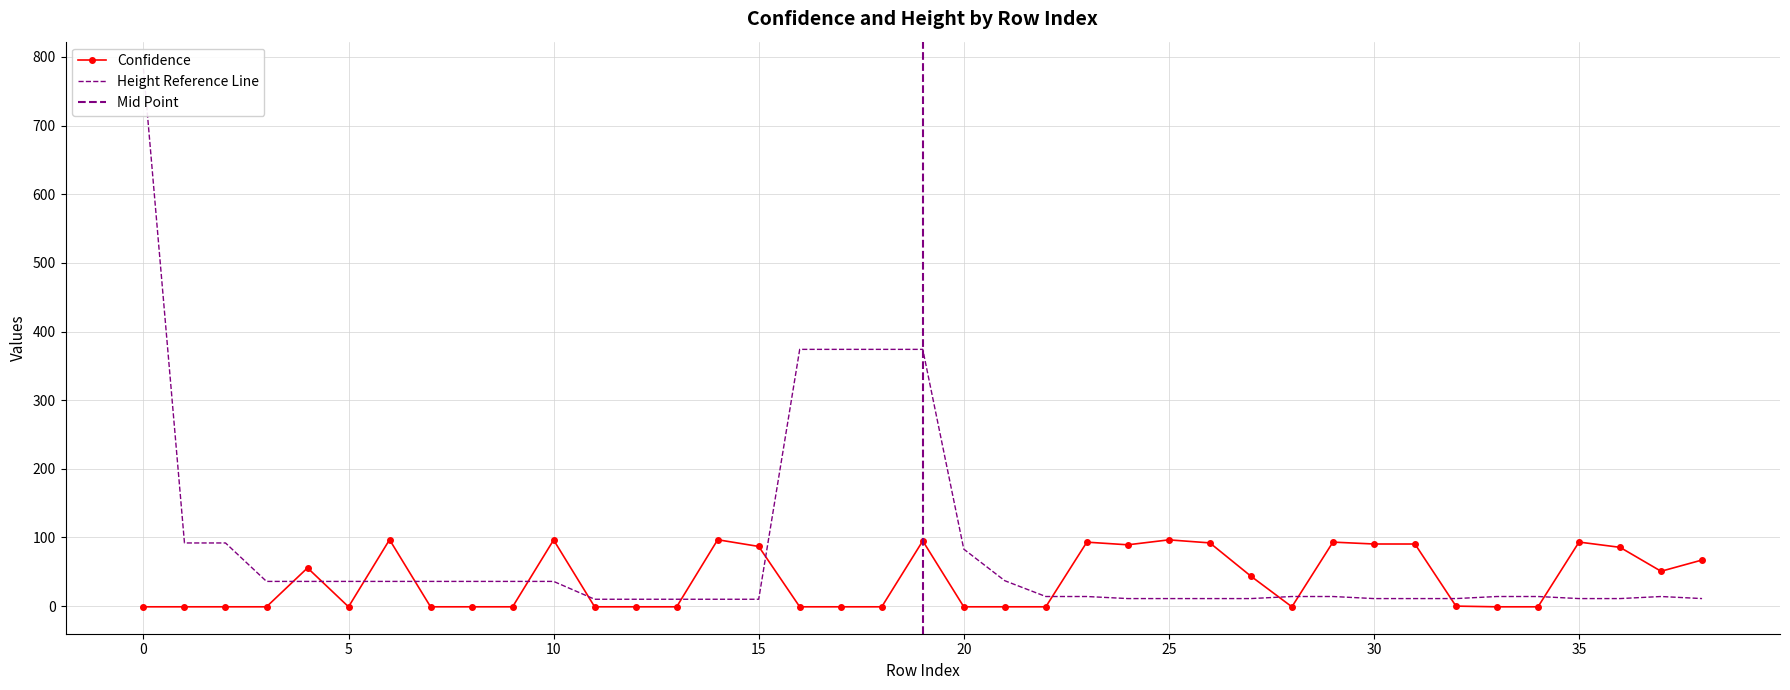

What is the sum of all conf values?

1493.3